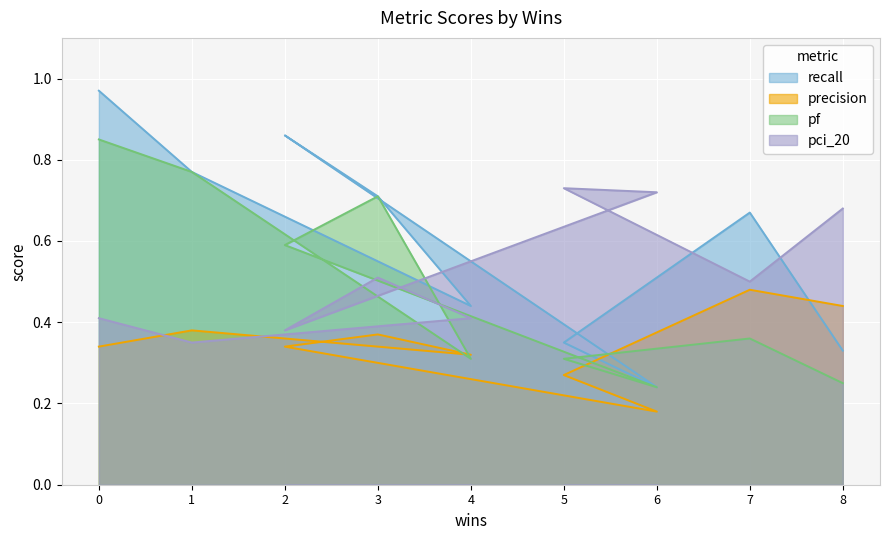

How many series are shown in this chart?

4